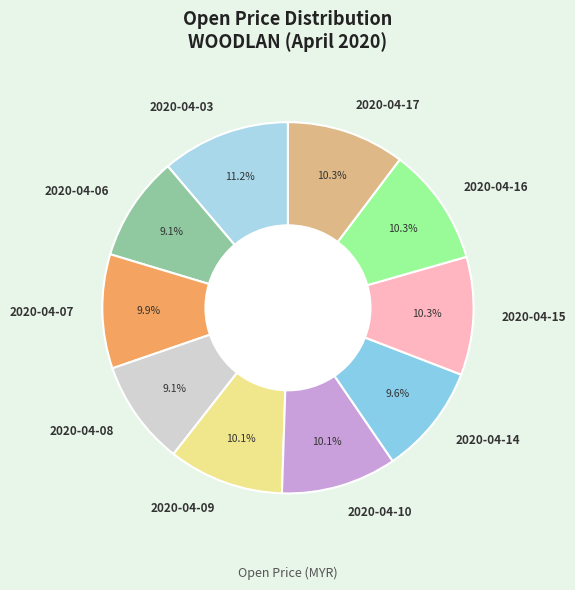

The 2020-04-15 slice represents 24% of the pie. True or false?

False